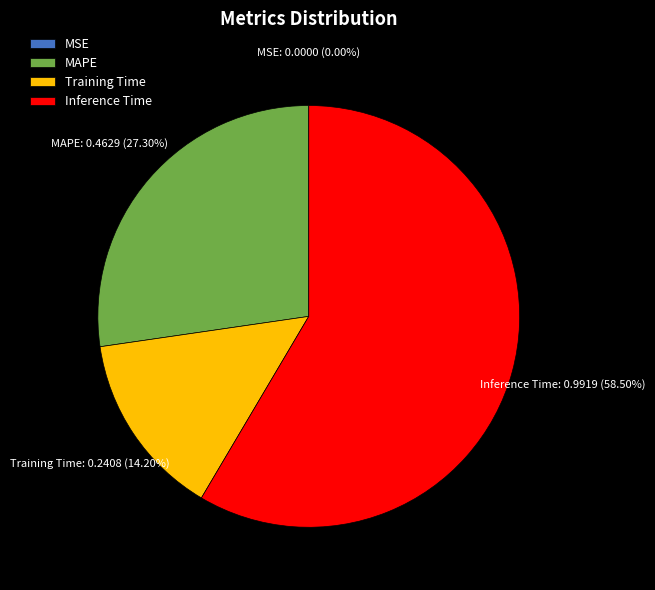

To the nearest percent, what percentage of the pie is Training Time?

14%